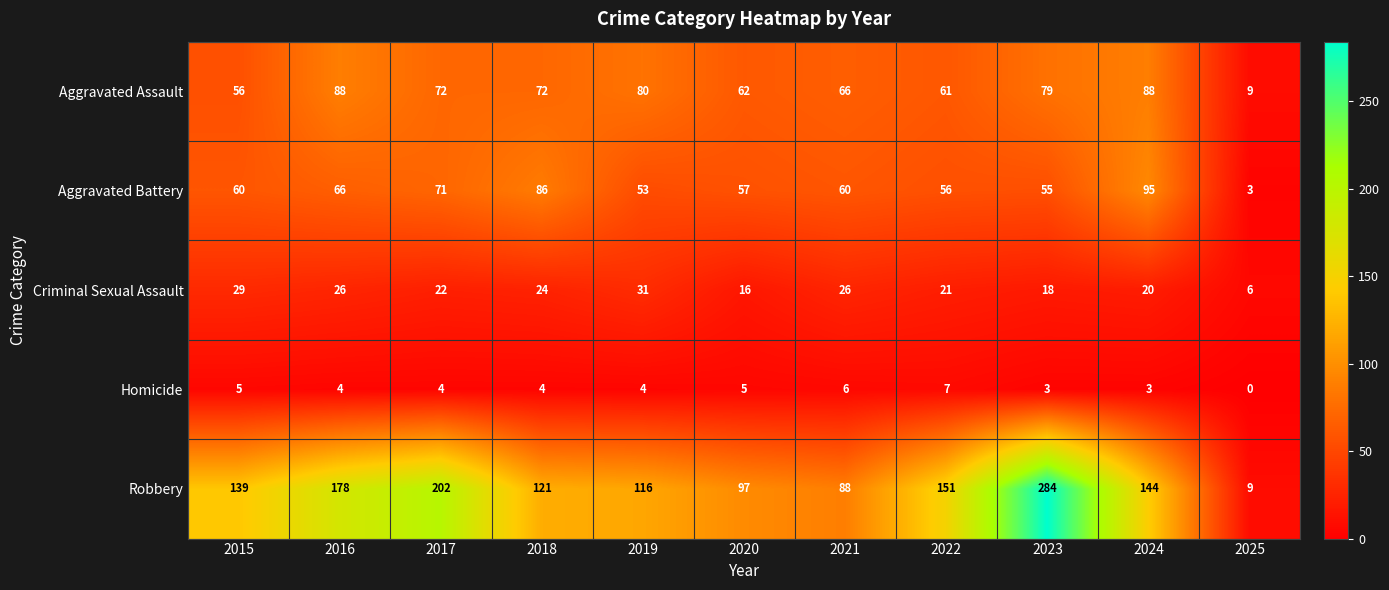

What is the highest value of the Homicide series?

7